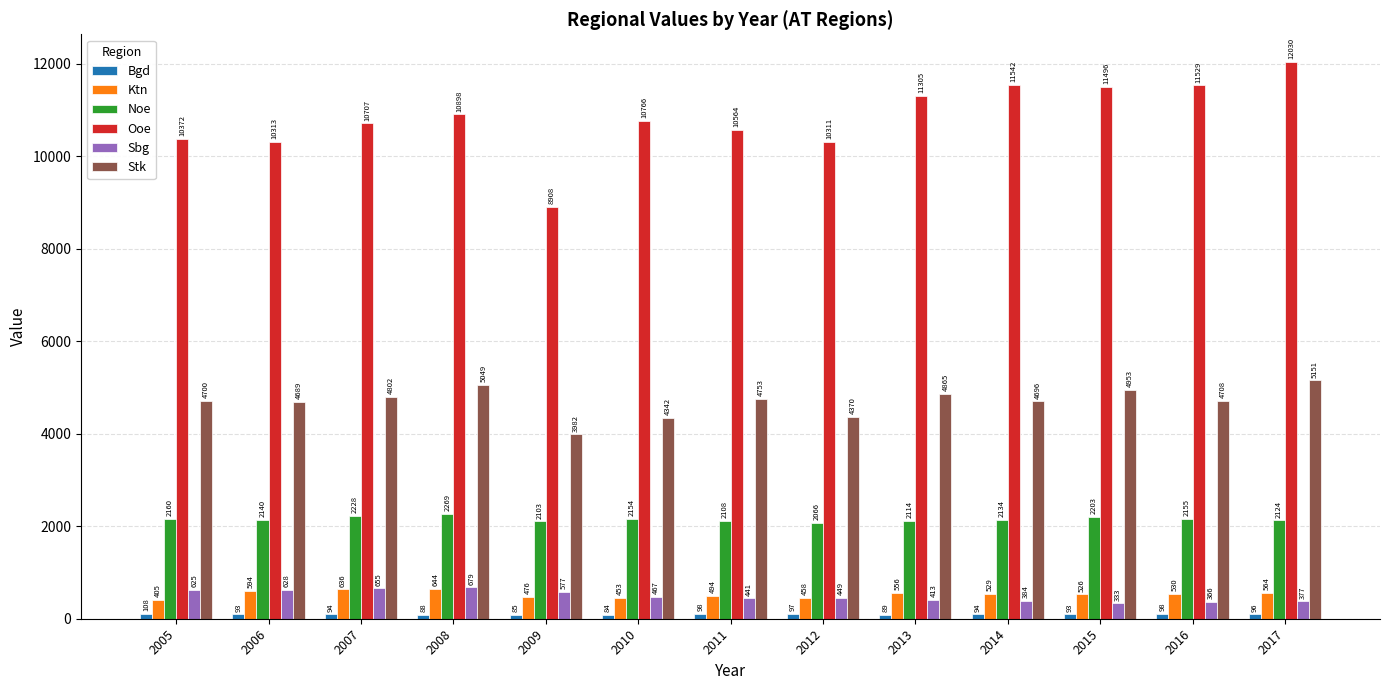

Count the number of data series in this chart.

6